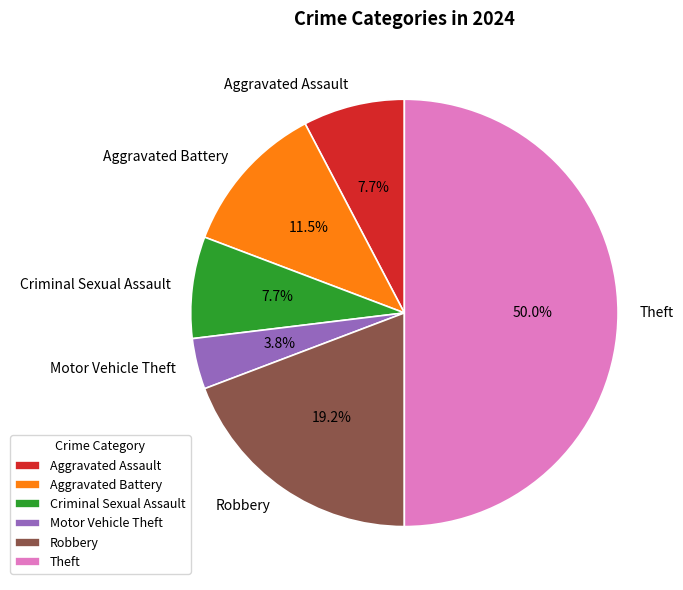

Combined, what portion of the pie is Aggravated Assault and Robbery?

26.9%